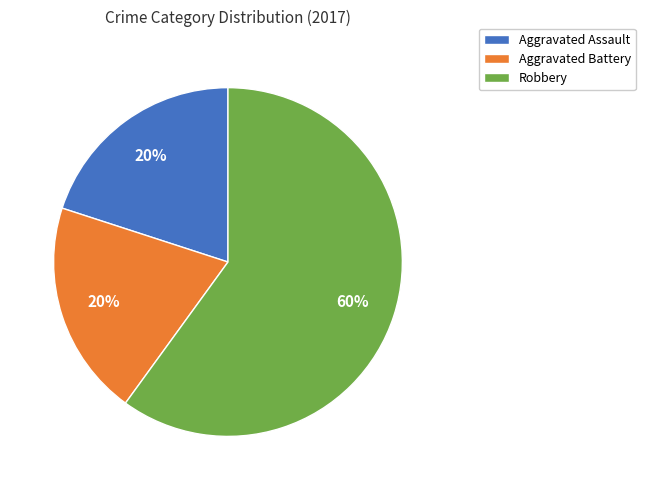

Is there any slice that represents more than half of the pie?

Yes